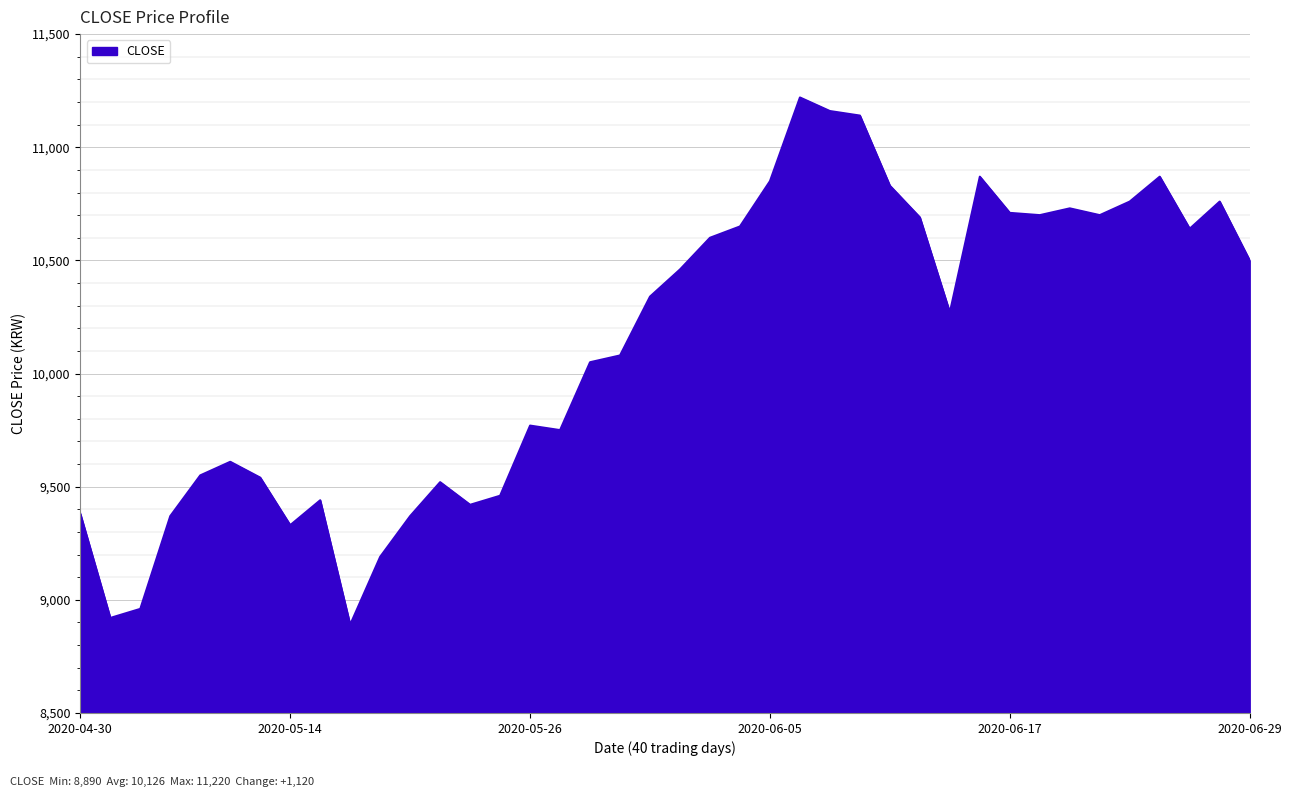

What is the smallest value displayed?

8890